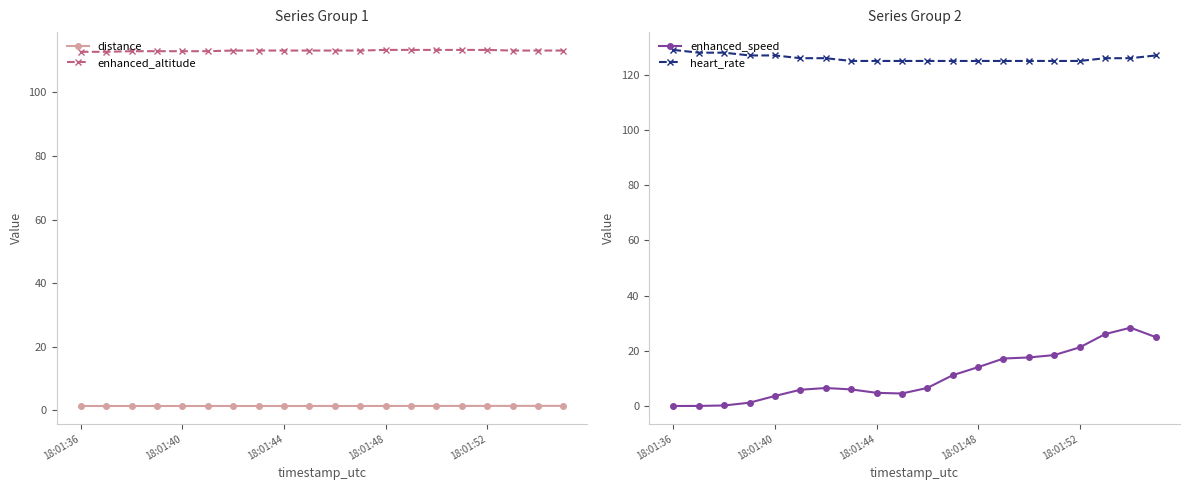

Rank the series by their maximum value, from highest to lowest.

heart_rate, enhanced_altitude, enhanced_speed, distance